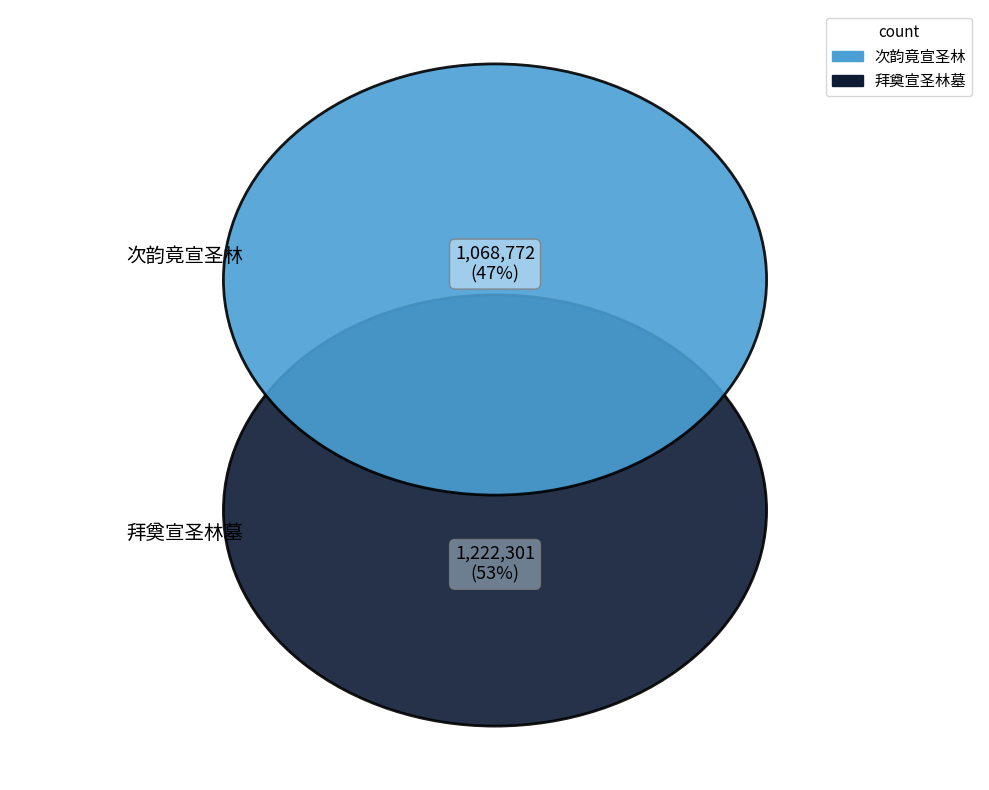

How many slices are in this pie chart?

2